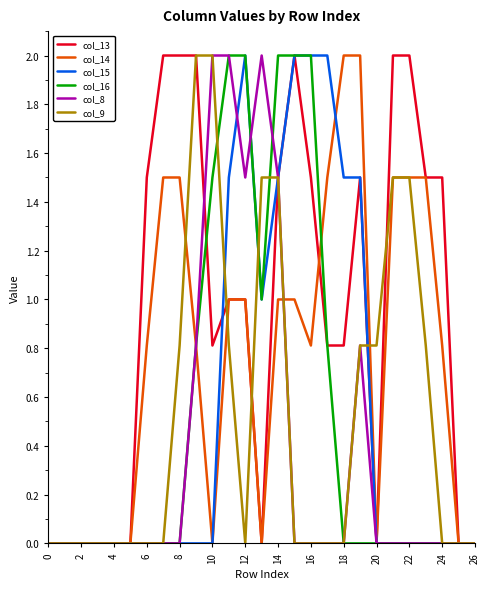

Which series has the largest total across all categories?

col_13